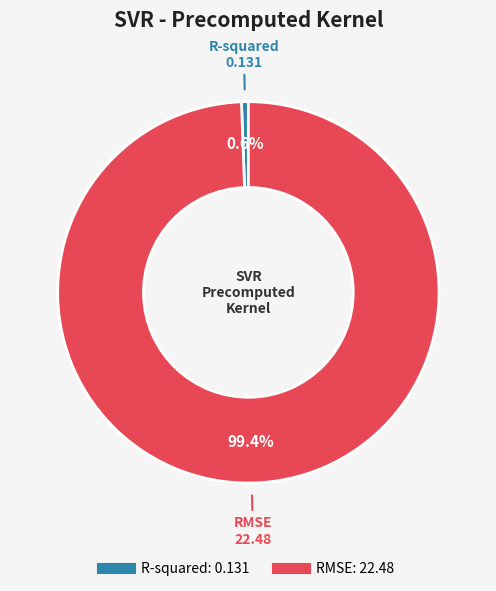

To the nearest percent, what percentage of the pie is R-squared?

1%